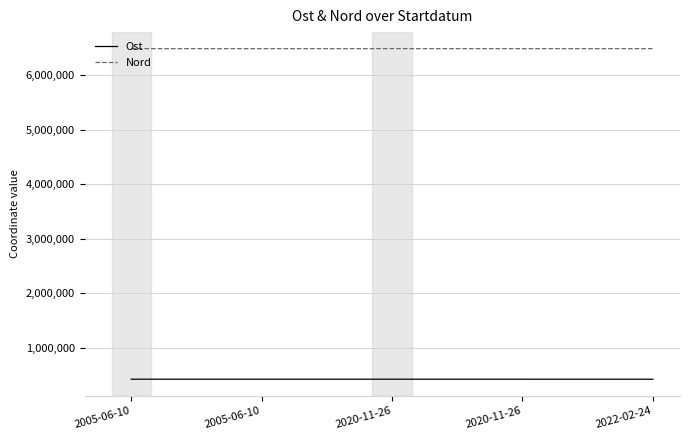

Reading right to left, list all the values displayed in this chart.

Ost: 2022-02-24=428524.7	2020-11-26=428596.0	2020-11-26=428656.0	2005-06-10=428715.9	2005-06-10=428649.7
Nord: 2022-02-24=6487127.5	2020-11-26=6486999.0	2020-11-26=6487042.0	2005-06-10=6486993.4	2005-06-10=6486923.0